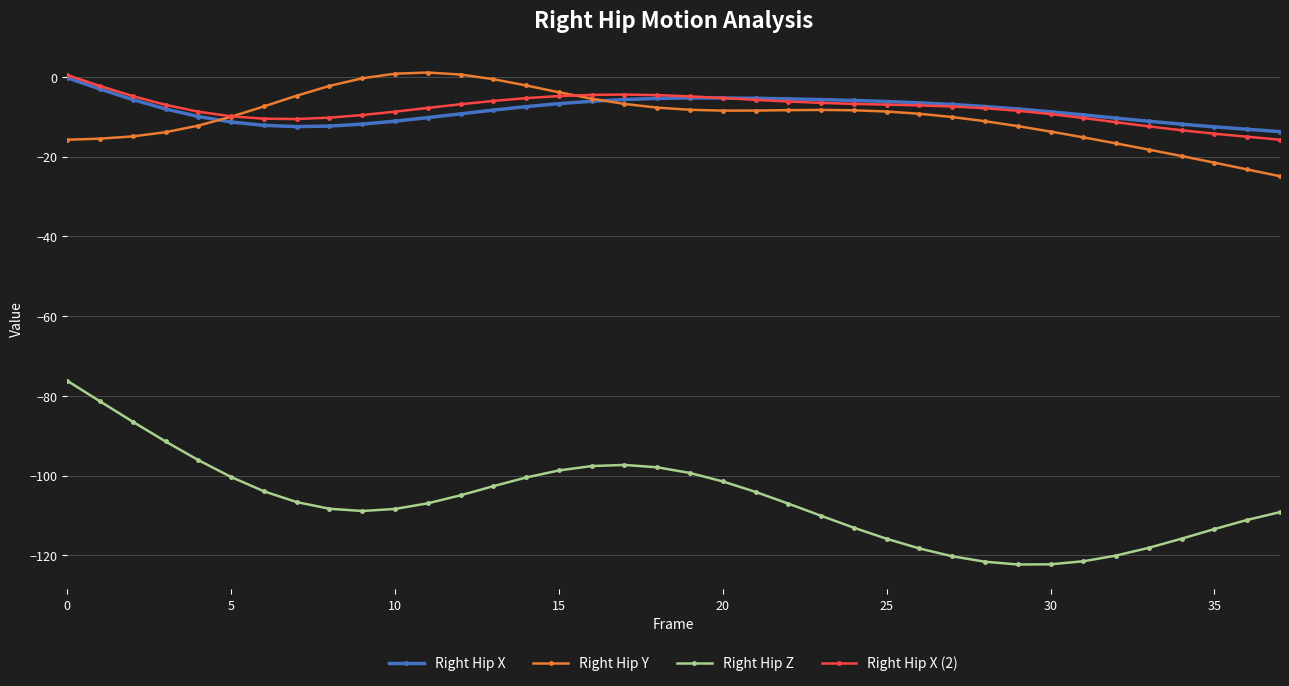

True or false: Right Hip X has more than 0 points higher than both neighbors.

True